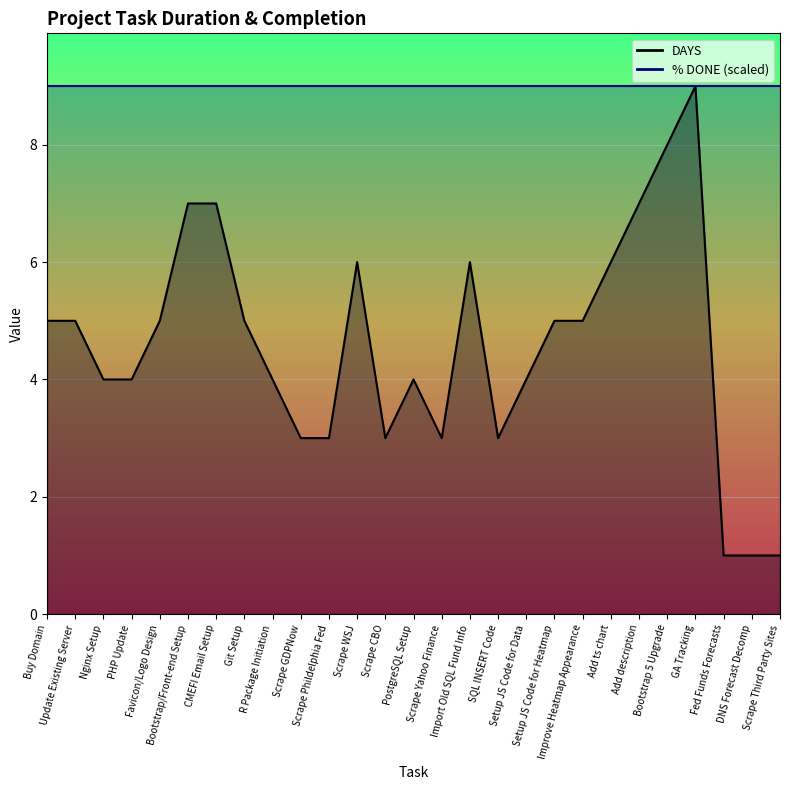

At which category does DAYS line reach its first local peak?

Scrape WSJ